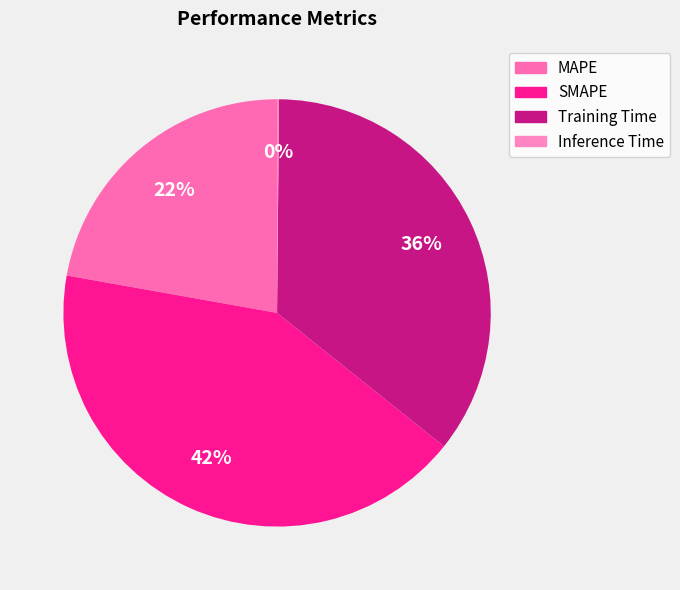

What is the largest slice in the pie chart?

SMAPE